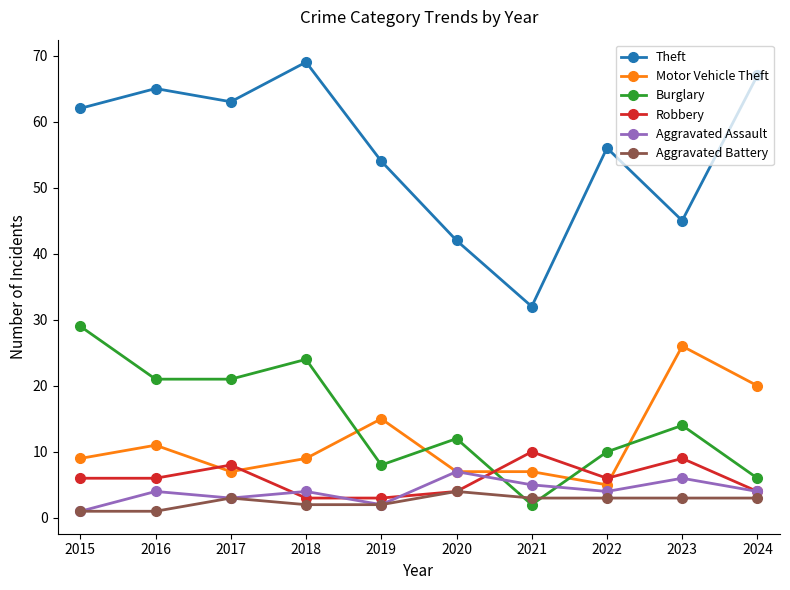

List the series in order of their peak value, highest first.

Theft, Burglary, Motor Vehicle Theft, Robbery, Aggravated Assault, Aggravated Battery